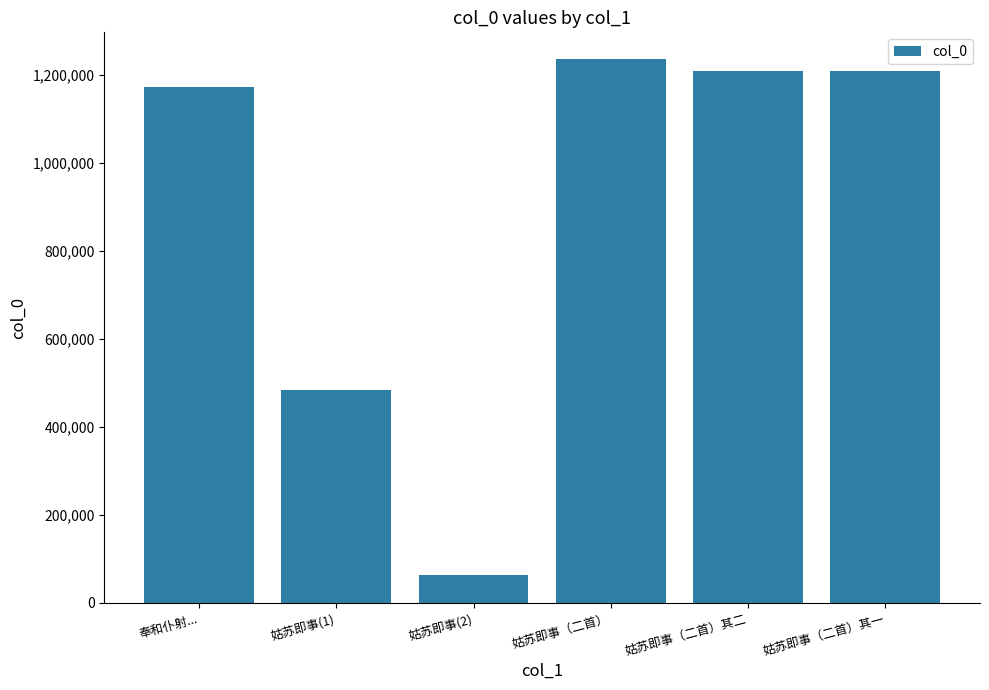

What is the value of the 1st bar from the left?

1174362